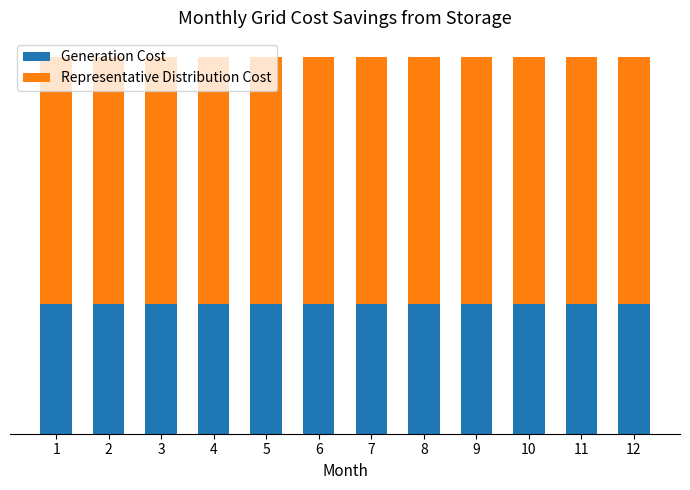

Read the Representative Distribution Cost value at 10.

5.3